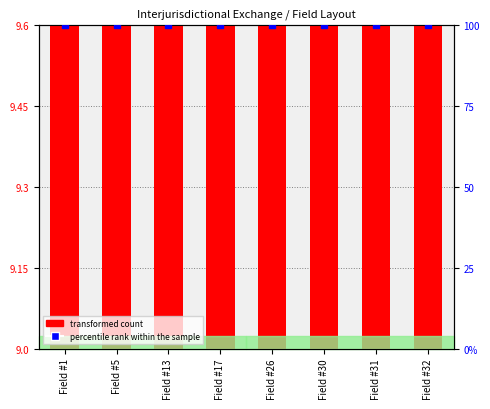

True or false: the data shows 4.9 at Field #32.

False